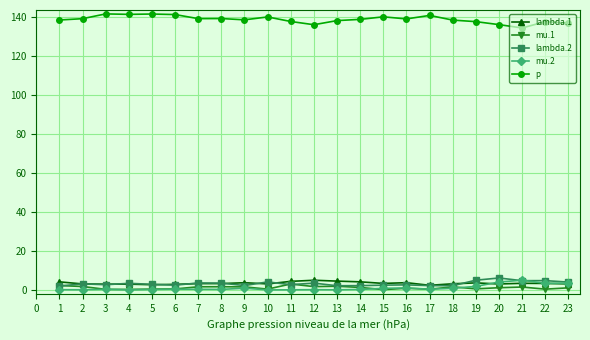

What is the average value of the p series?

138.7